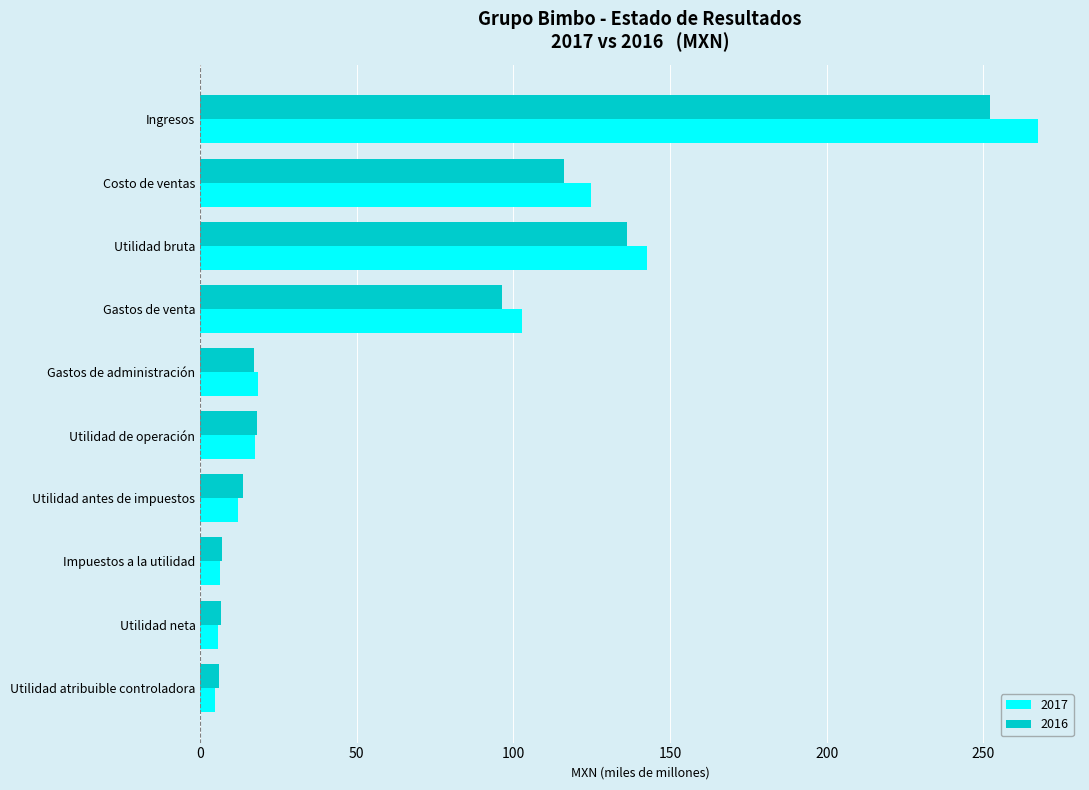

What are all the series names shown in the legend?

2017, 2016